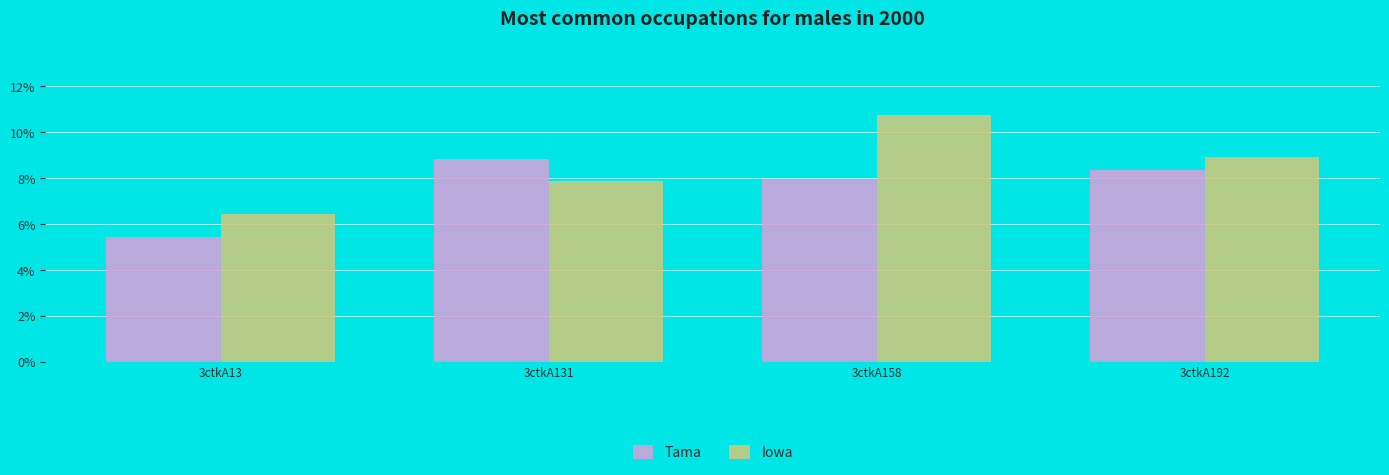

How many values in the Iowa series are below 8?

2